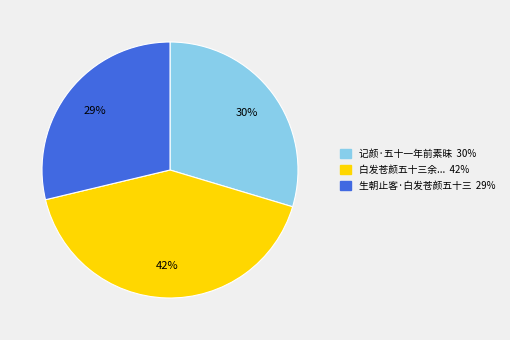

To the nearest percent, what is the average slice percentage?

33%